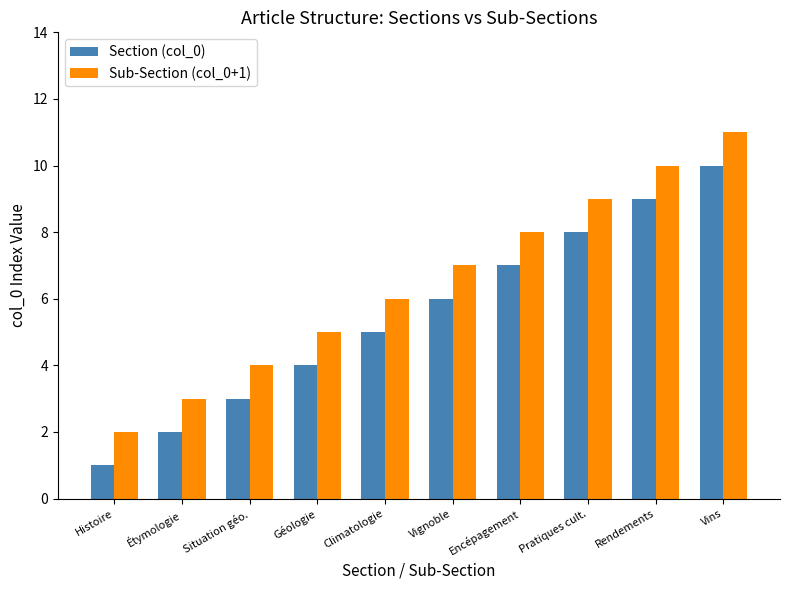

Rank the series by their maximum value, from highest to lowest.

Sub-Section (col_0+1), Section (col_0)